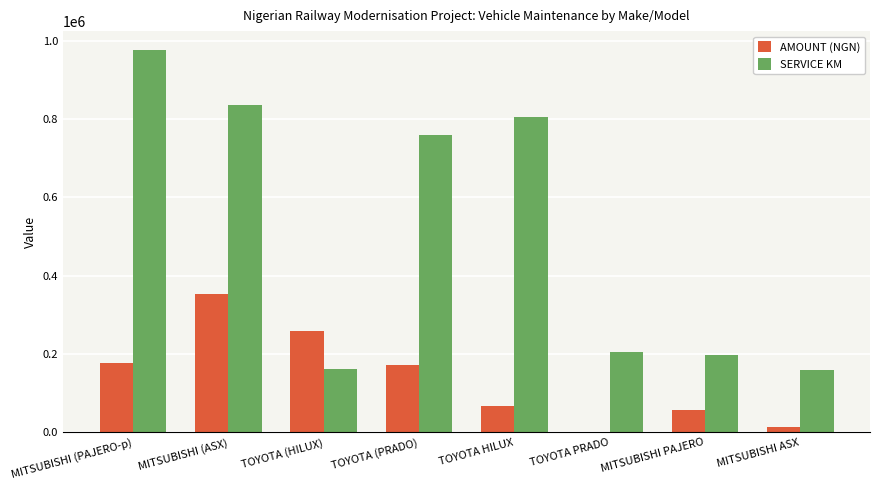

What is the total value across all series at MITSUBISHI PAJERO?

255608